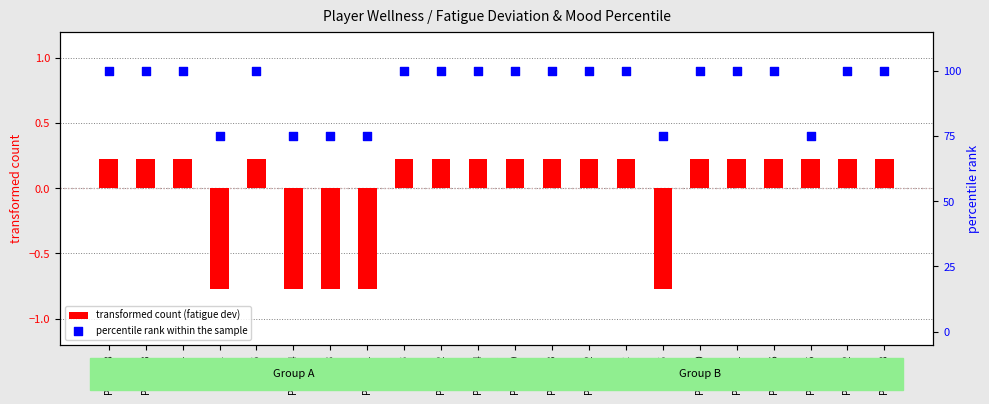

At how many categories does at least one series exceed 4?

22